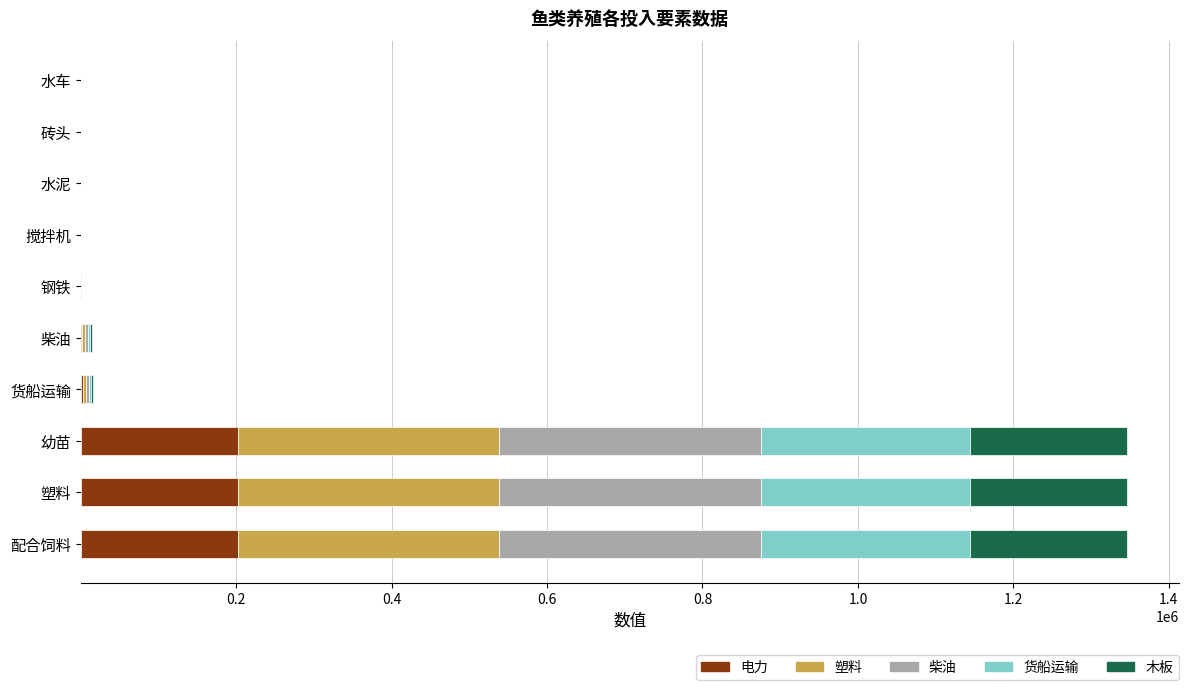

What is the sum of all 电力 values?

610473.8